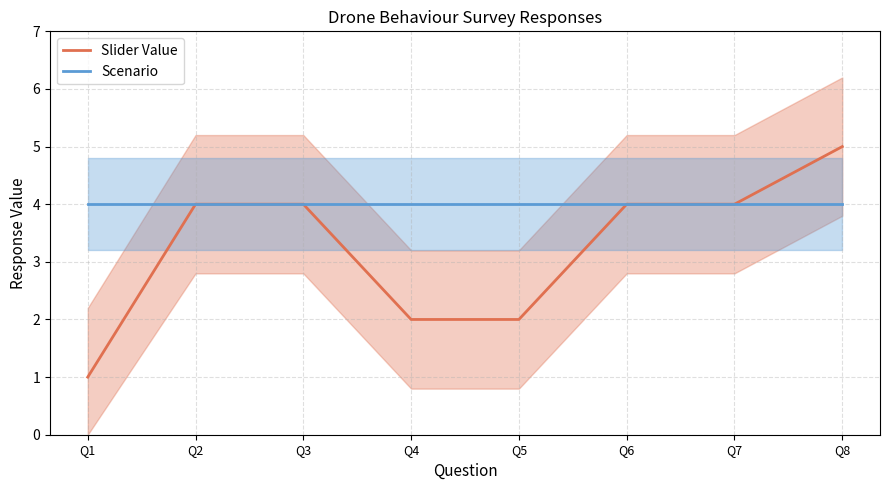

What is the difference between the Slider Value values at Q8 and Q4?

3